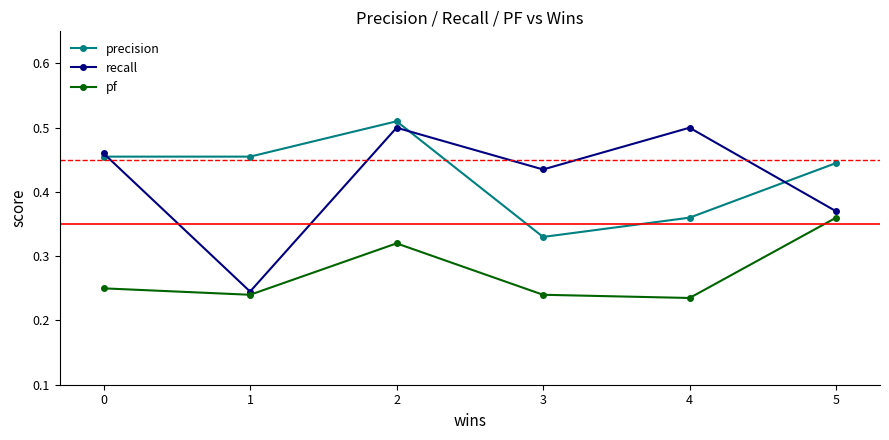

How many recall values are between 0 and 1?

6